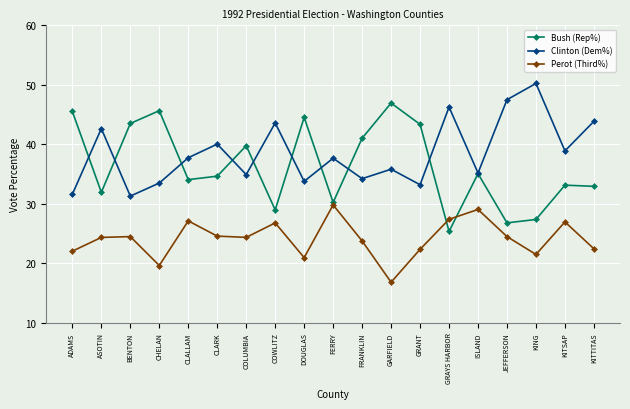

What is the maximum value for Clinton (Dem%)?

50.2